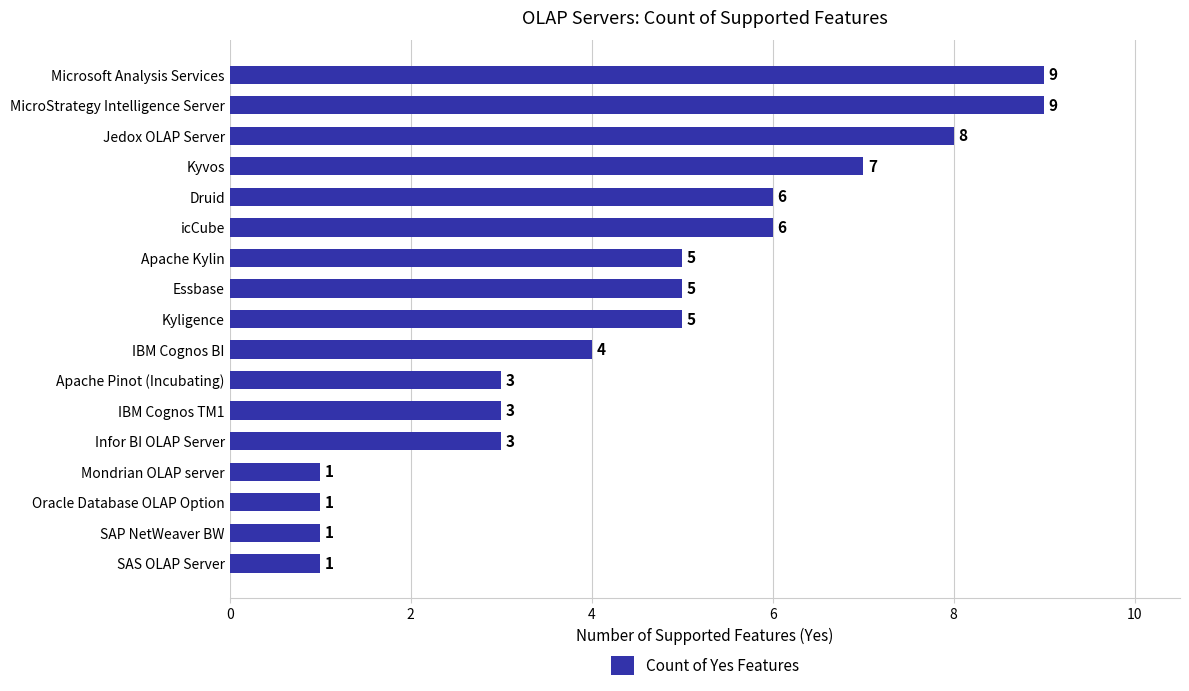

What is the average value?

5